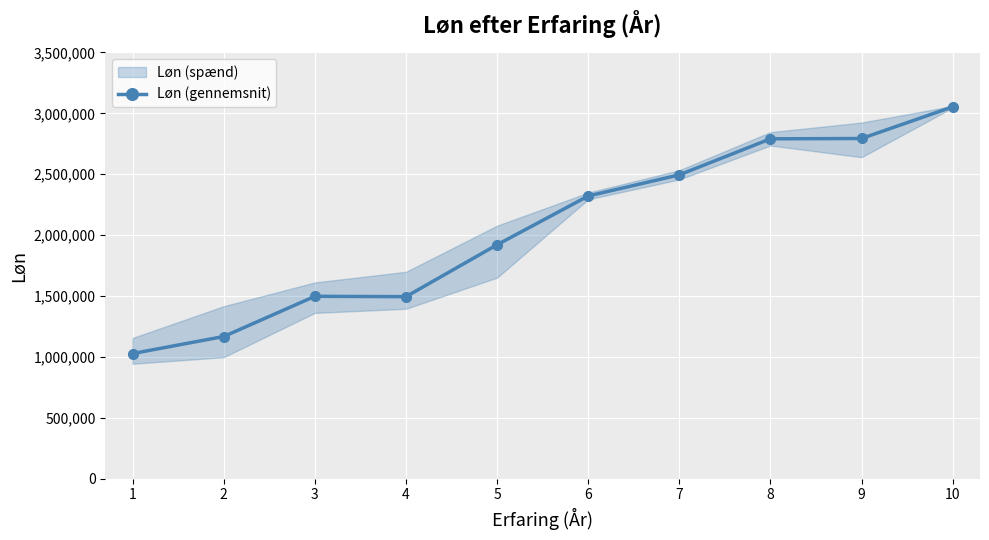

What is the greatest value displayed?

3053287.5